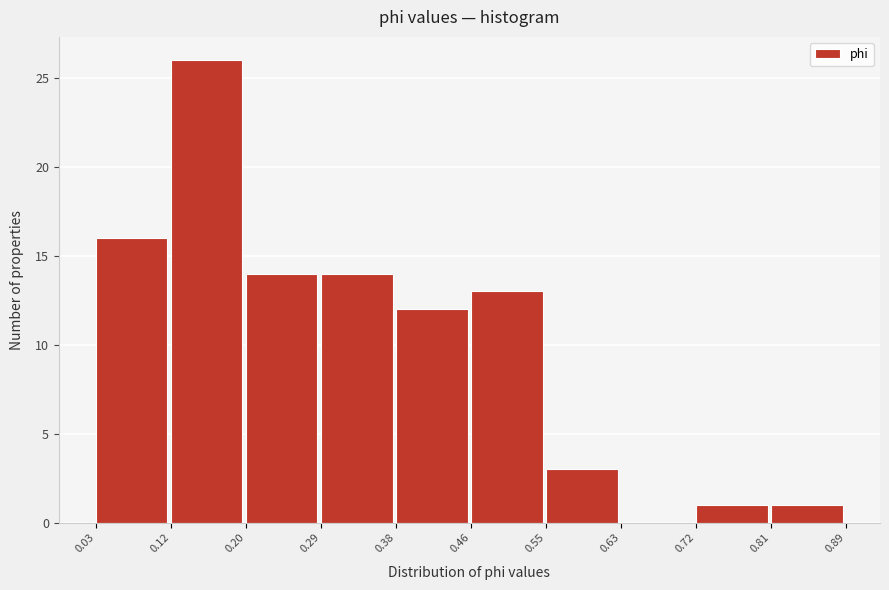

Reading left to right, transcribe this chart: for each bar, give the range it covers on the x-axis and its height. The values are not printed on the chart, so give them approximately, as read against the axis.

0.03 to 0.12: 16
0.12 to 0.20: 26
0.20 to 0.29: 14
0.29 to 0.38: 14
0.38 to 0.46: 12
0.46 to 0.55: 13
0.55 to 0.63: 3
0.63 to 0.72: 0
0.72 to 0.81: 1
0.81 to 0.89: 1